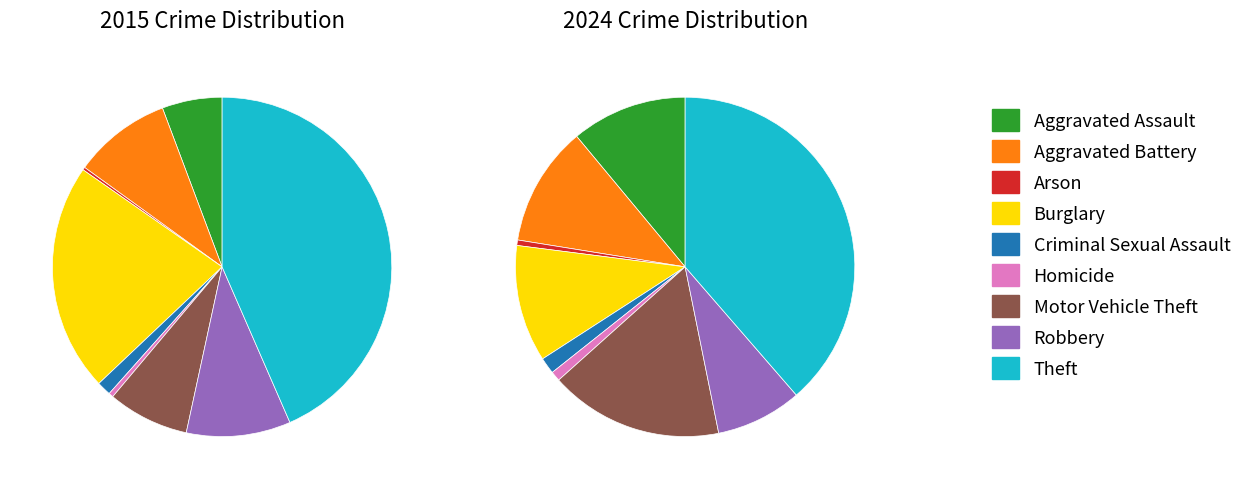

Rank the categories by 2015 value from lowest to highest.

Arson, Homicide, Criminal Sexual Assault, Aggravated Assault, Motor Vehicle Theft, Aggravated Battery, Robbery, Burglary, Theft